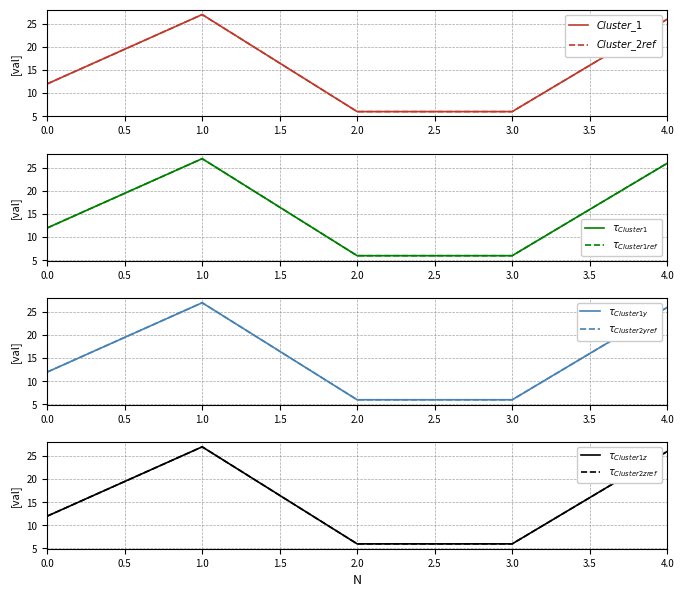

True or false: Cluster_2 and Cluster_1 intersect in this chart.

False